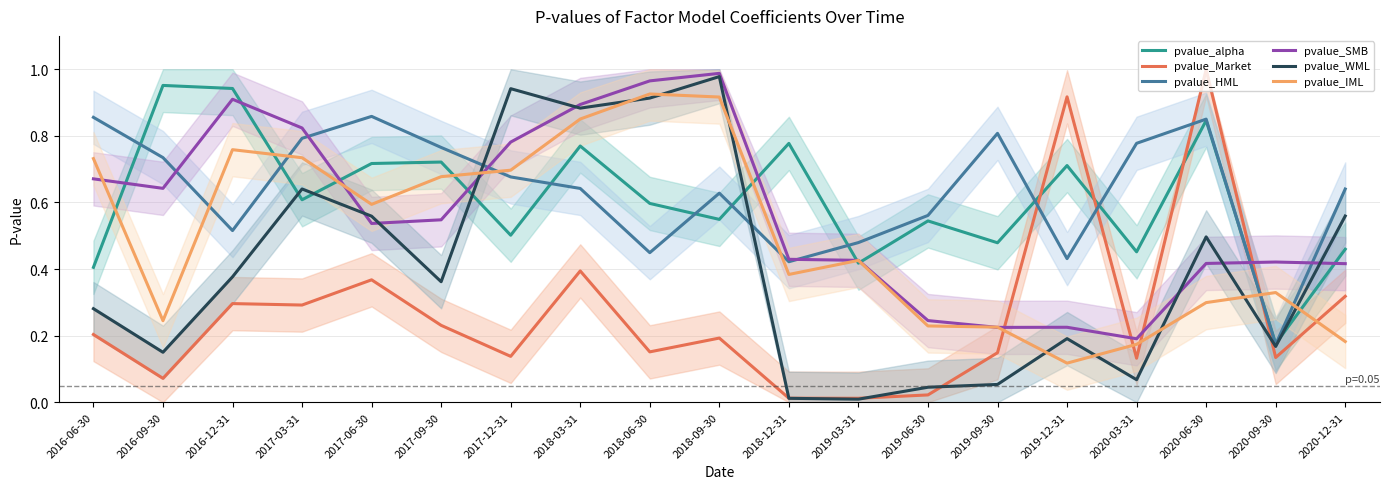

What is the average value of the pvalue_Market series?

0.3